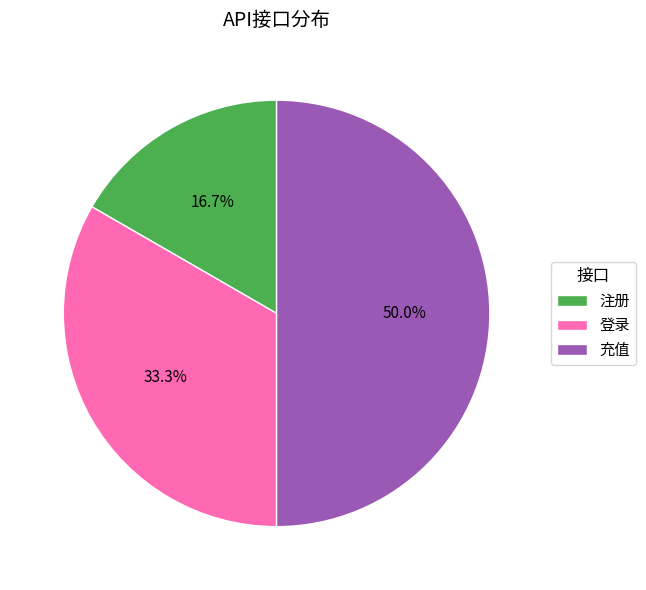

The 充值 slice represents 56% of the pie. True or false?

False